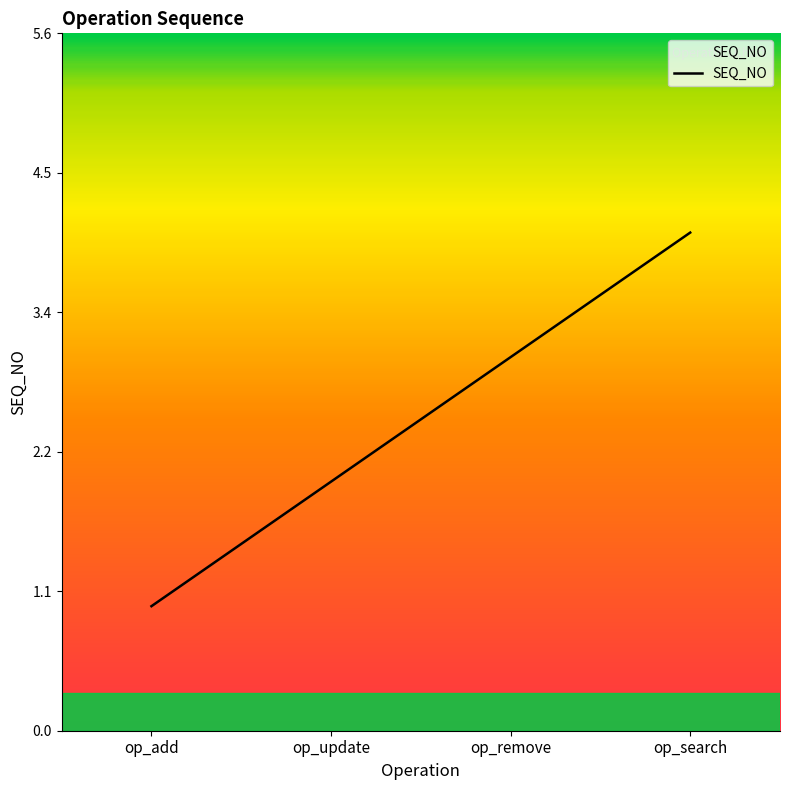

Where is the data nearest to the value 2?

op_update